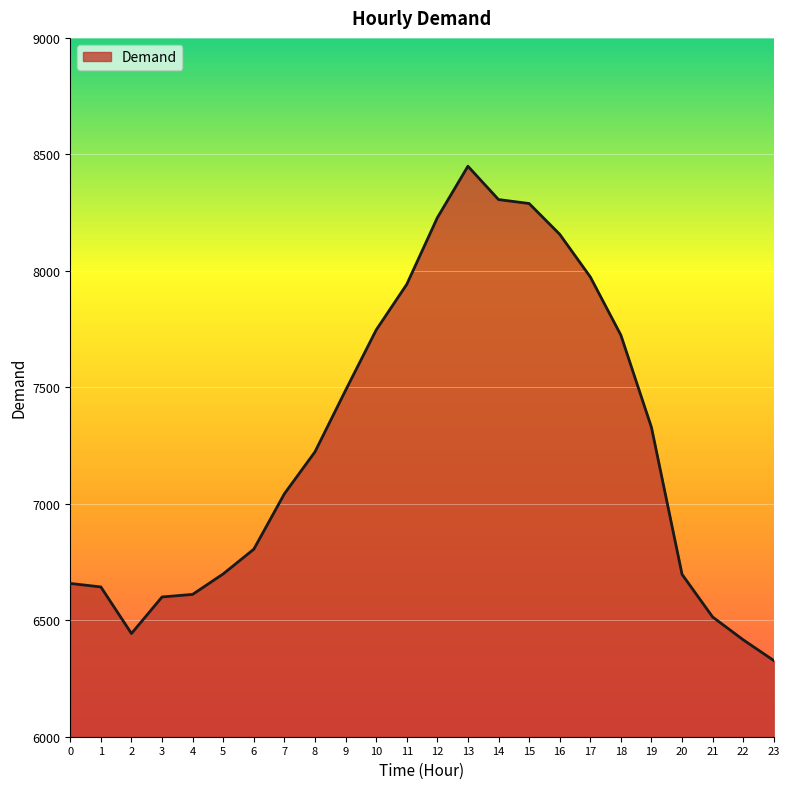

Does the chart have visible grid lines?

Yes